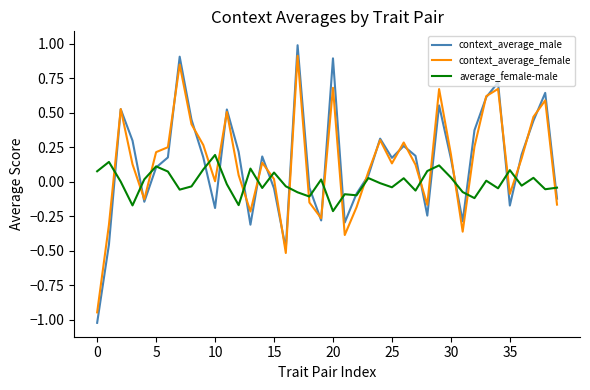

True or false: context_average_female and average_female-male cross at least once.

True